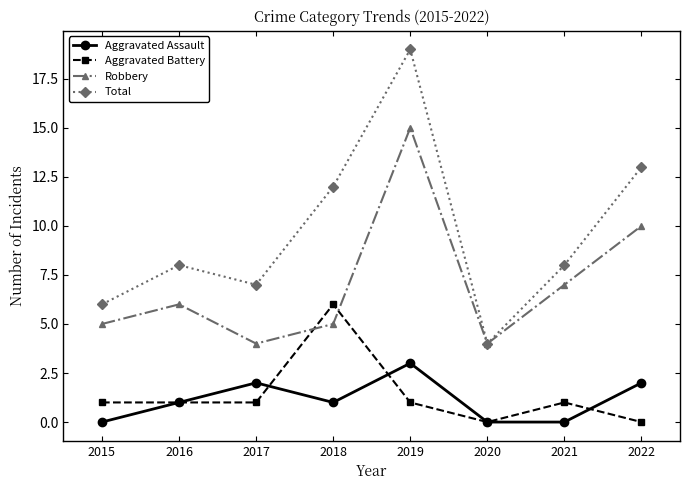

True or false: Aggravated Assault and Total intersect in this chart.

False